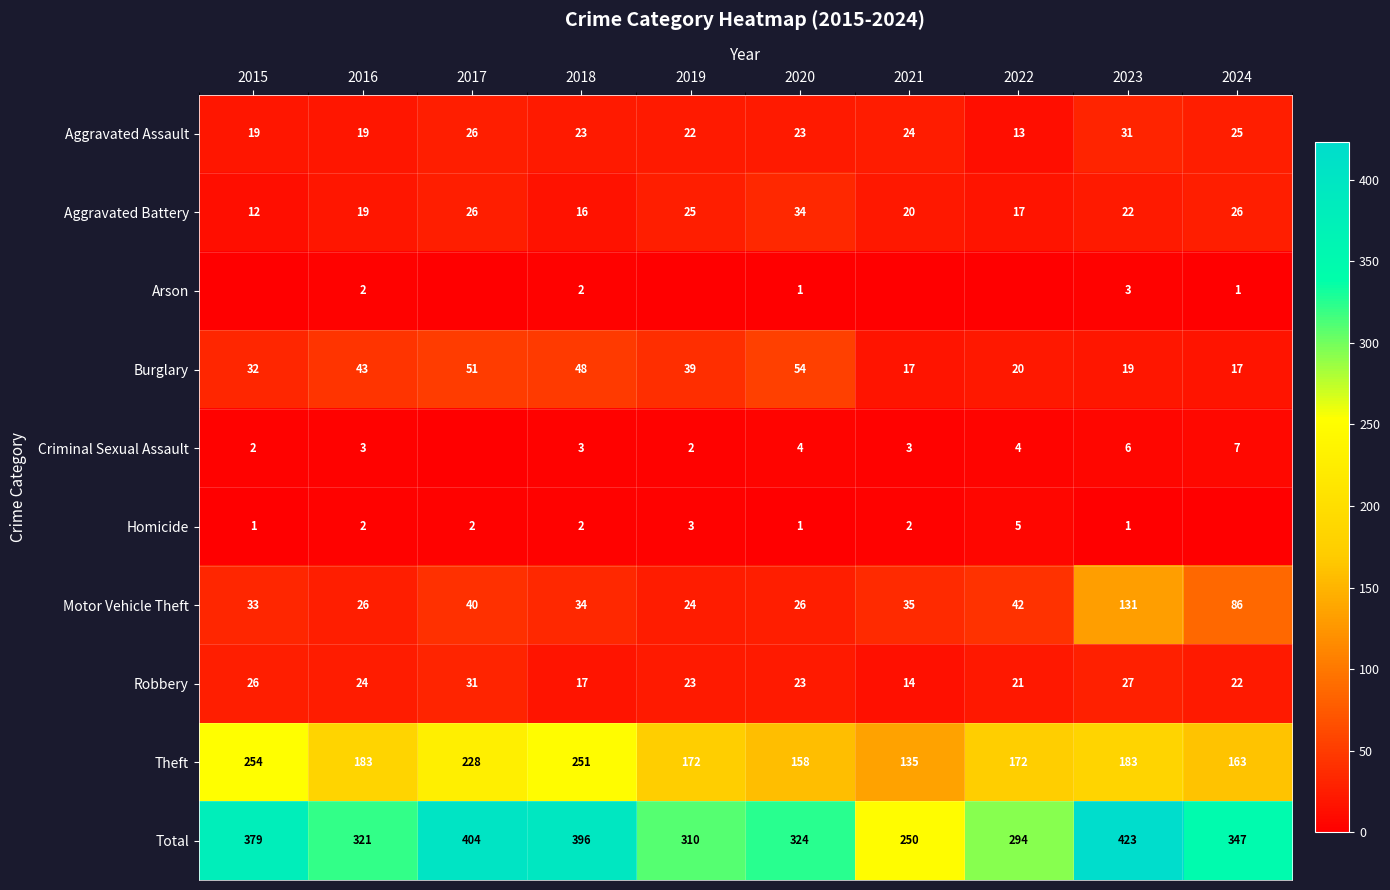

The Criminal Sexual Assault series shows 6 at 2023. True or false?

True